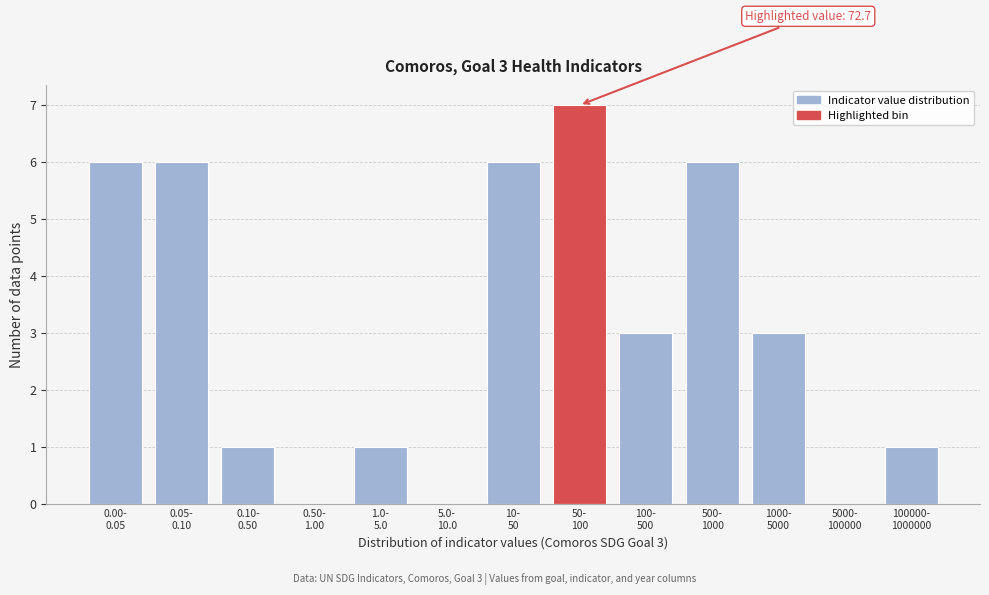

What is the sum of all values?

40